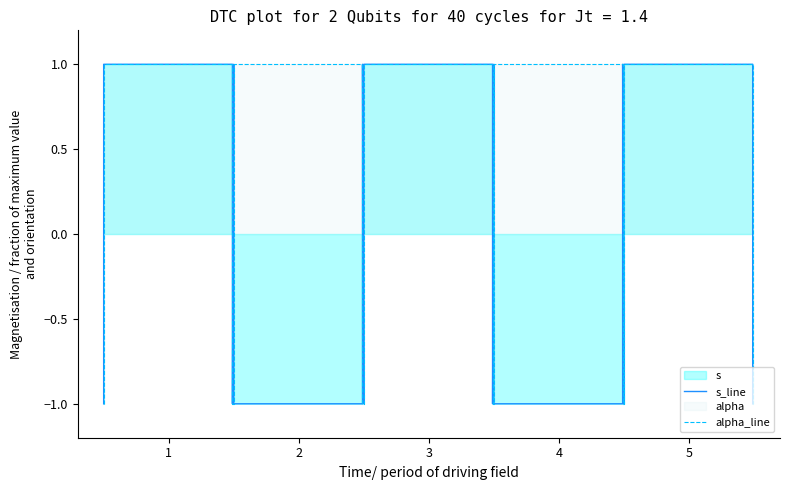

The value of alpha_line at 8 is 0. True or false?

False